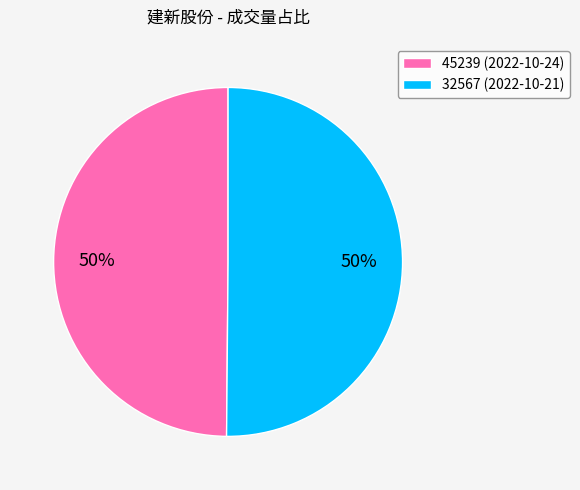

To the nearest percent, what percentage of the pie is 45239 (2022-10-24)?

50%